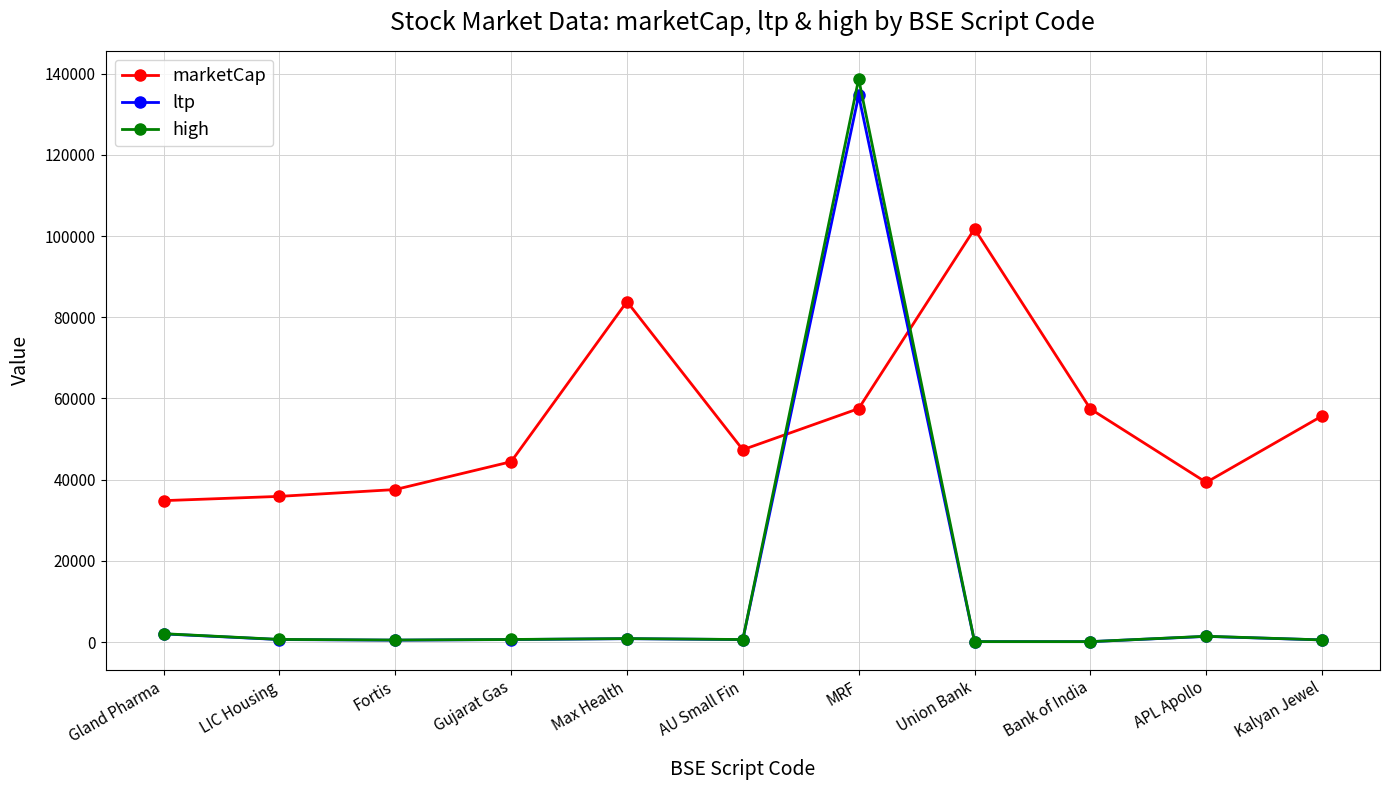

What is the difference between the maximum and minimum values in the ltp series?

134486.6